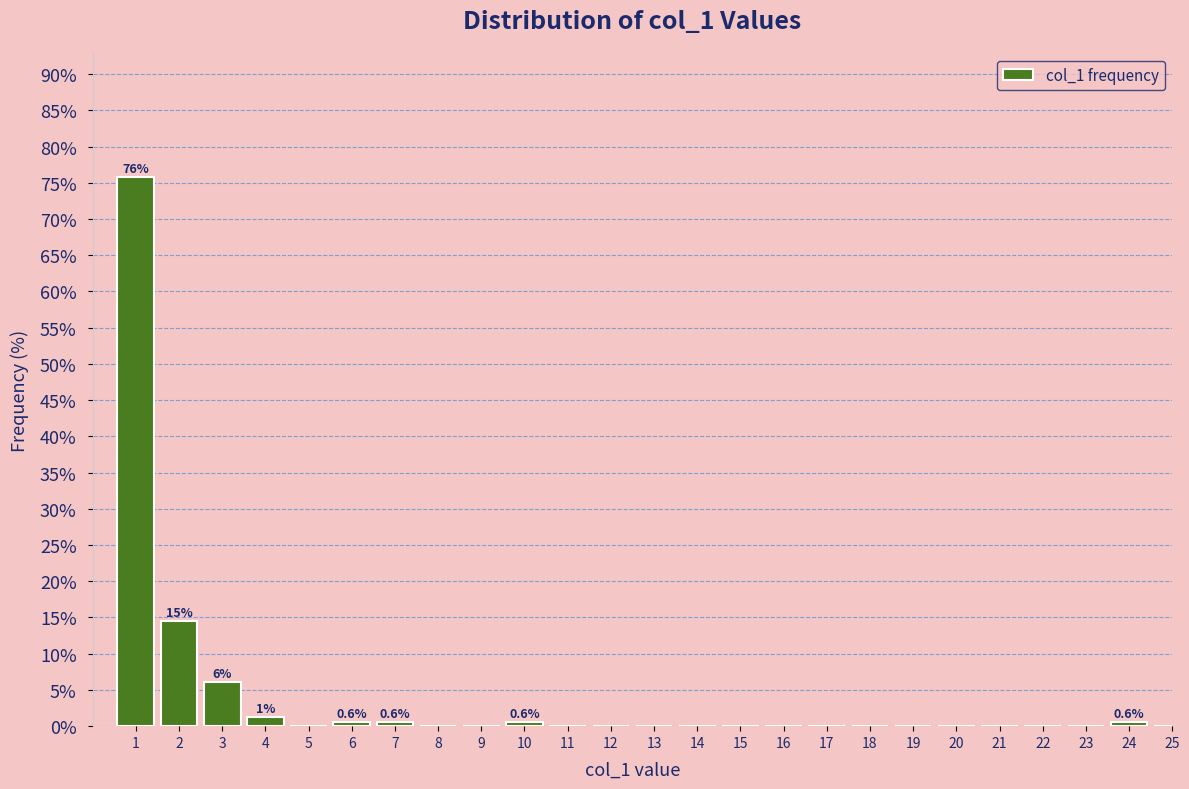

Reading left to right, what are all the values shown in this chart?

1=75.8	2=14.5	3=6.1	4=1.2	5=0.0	6=0.6	7=0.6	8=0.0	9=0.0	10=0.6	11=0.0	12=0.0	13=0.0	14=0.0	15=0.0	16=0.0	17=0.0	18=0.0	19=0.0	20=0.0	21=0.0	22=0.0	23=0.0	24=0.6	25=0.0